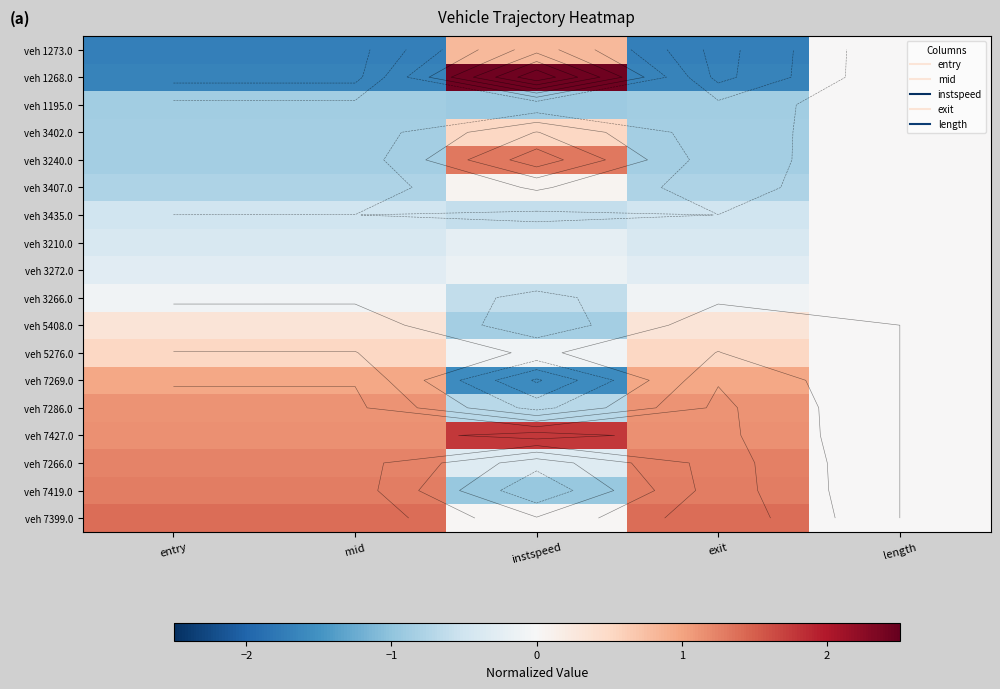

Rank the categories by veh 3407.0 value from lowest to highest.

exit, entry, mid, length, instspeed